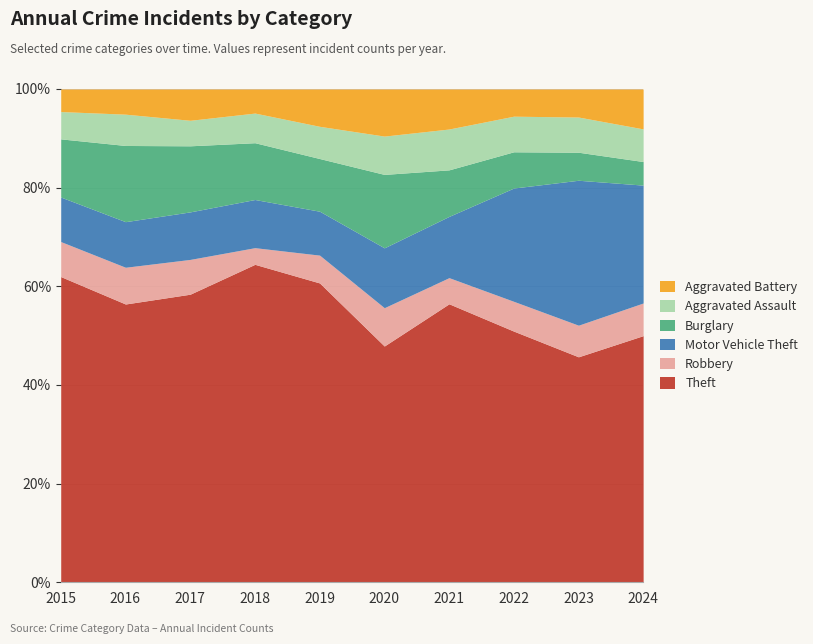

The value of Robbery at 2016 is 24. True or false?

False